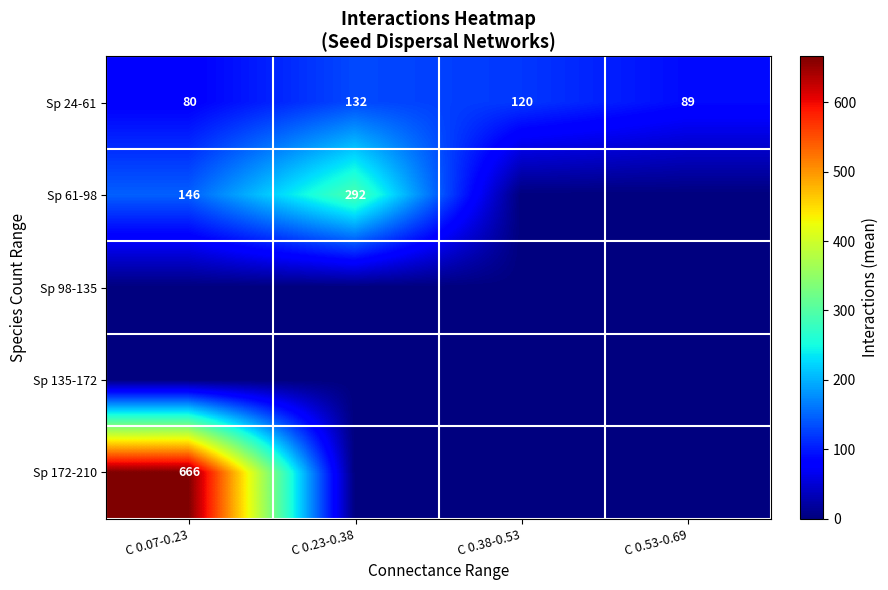

True or false: Sp 61-98 has a value of 91 at C 0.07-0.23.

False